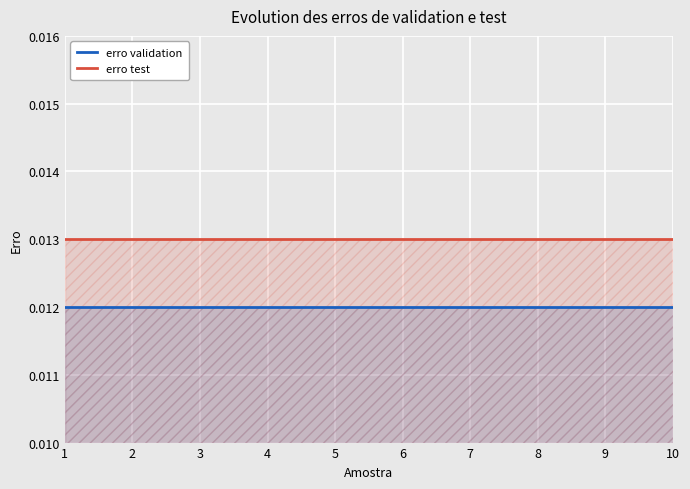

True or false: erro test and erro validation cross at least once.

False